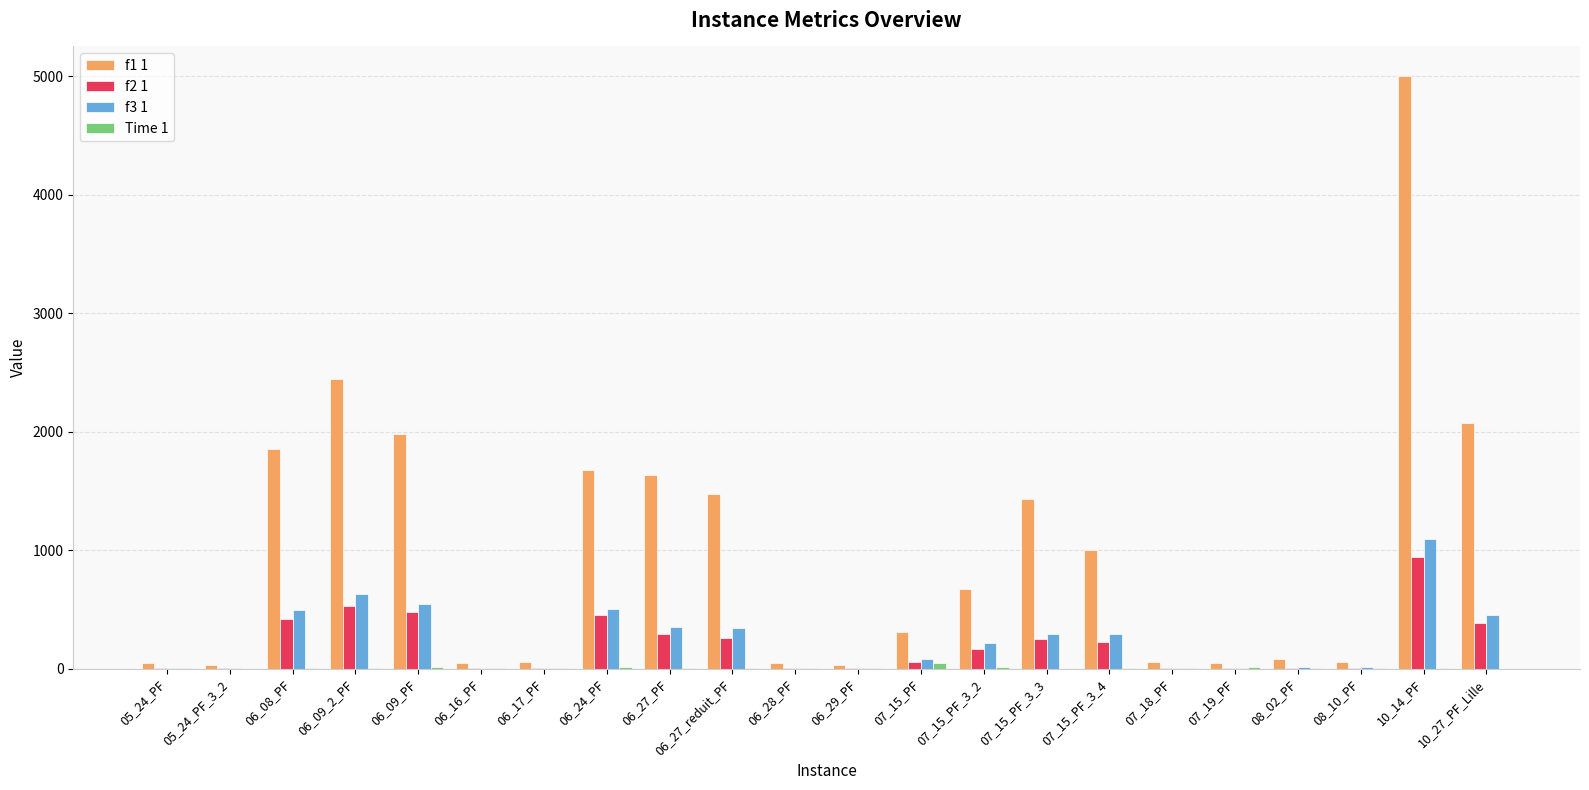

At which category does the chart reach its peak across all series?

10_14_PF